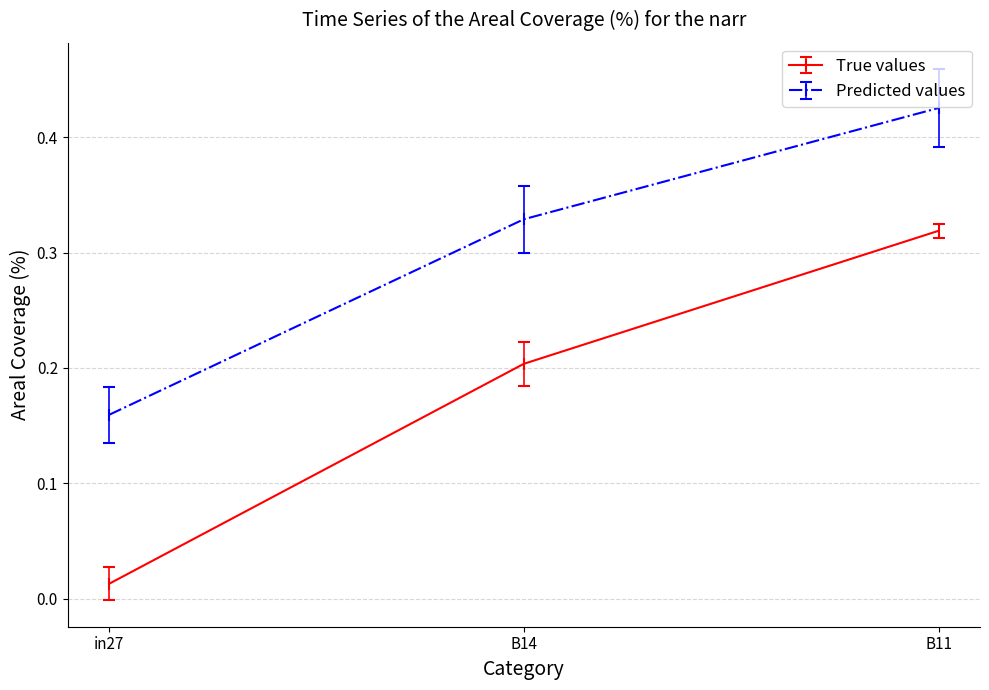

What is the sum of all True values values?

0.5